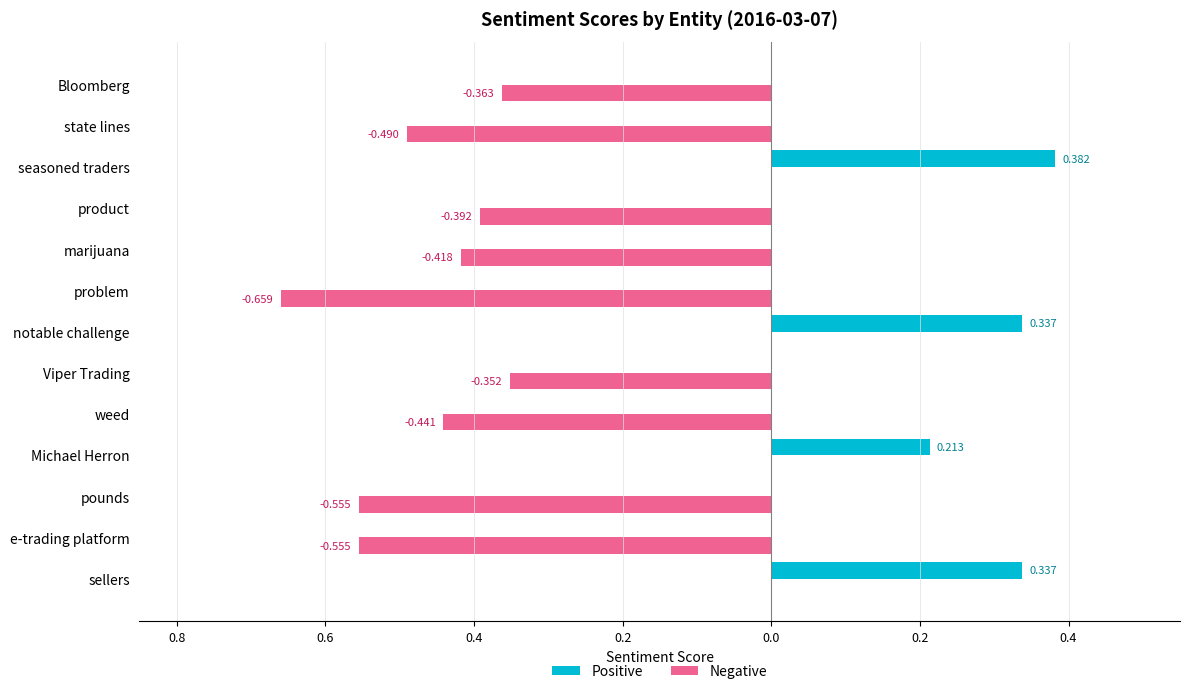

What are all the series names shown in the legend?

Positive, Negative